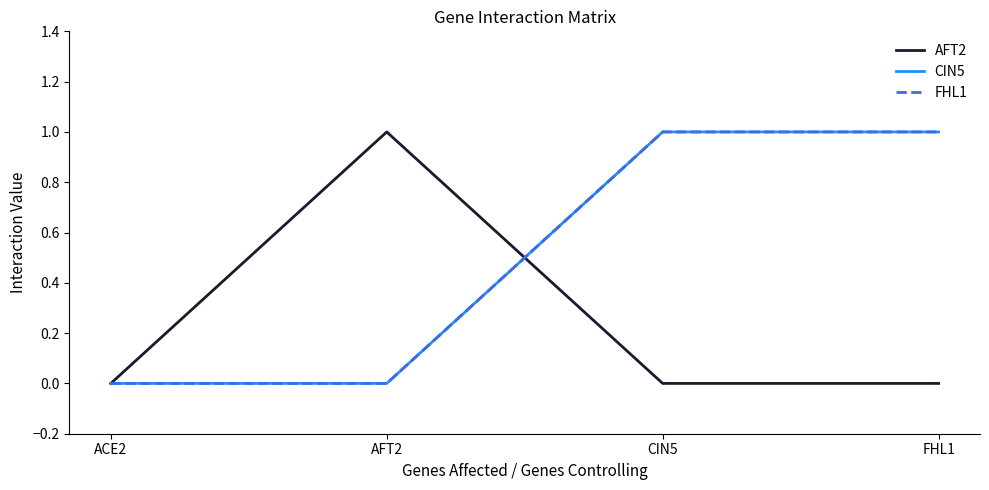

Where do CIN5 and AFT2 first cross each other?

AFT2 and CIN5